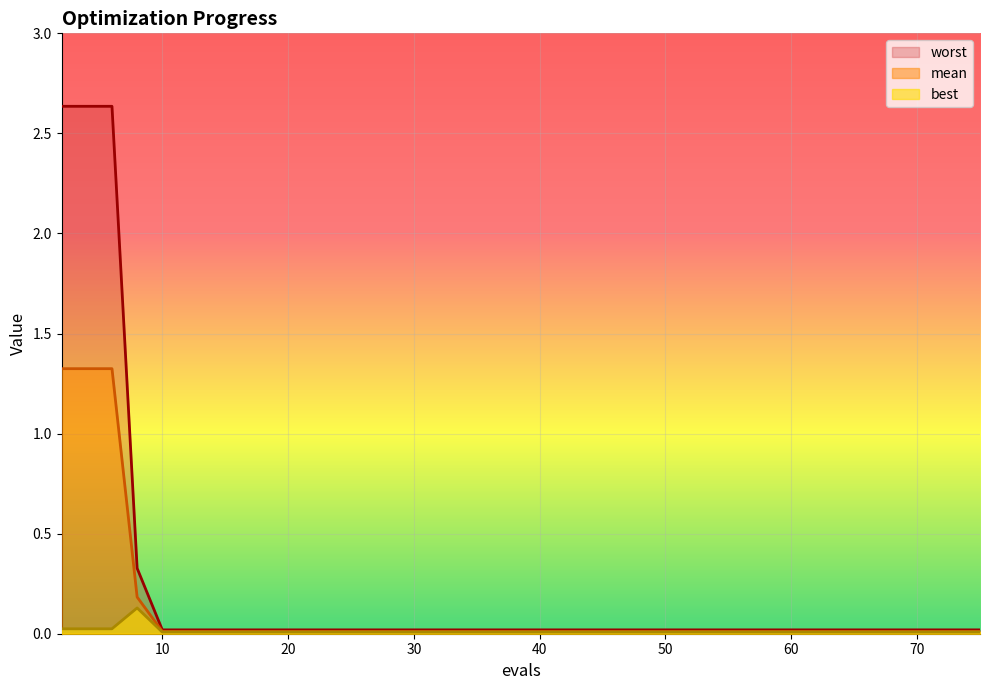

True or false: mean has a value of 1.3 at 2.

True